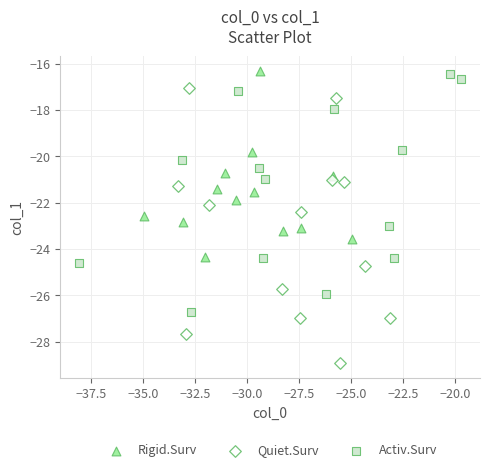

Which series reaches the minimum Y coordinate?

Quiet.Surv